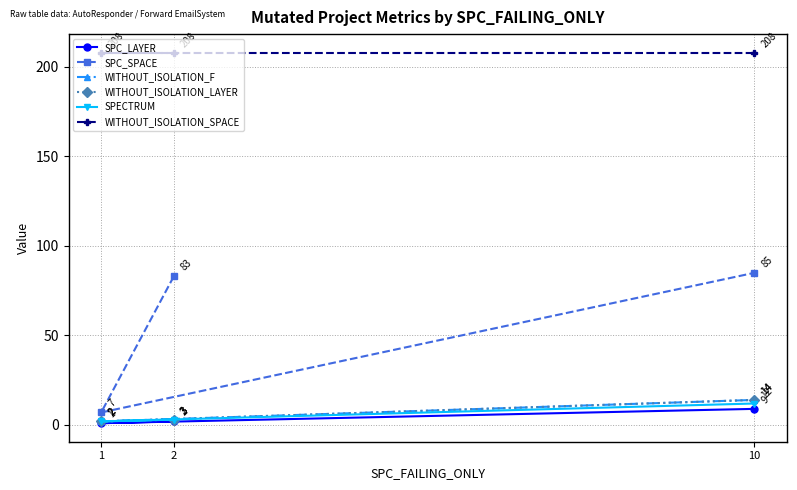

Between 2 and 10, which is larger?

10